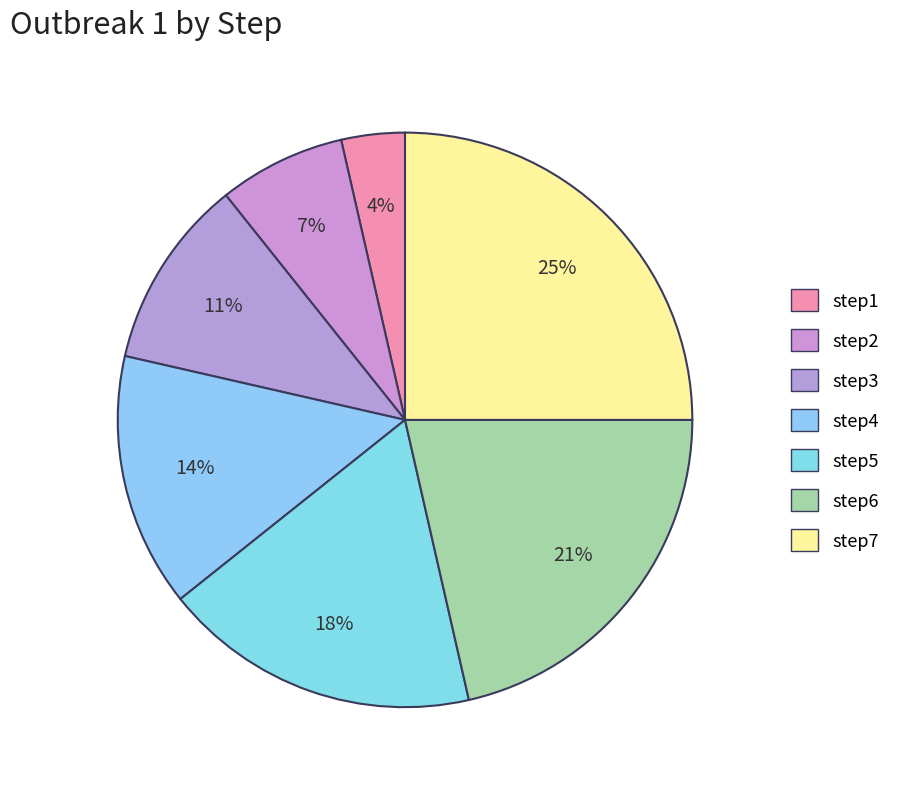

To the nearest percent, what is the difference between the largest and smallest slice percentages?

21%